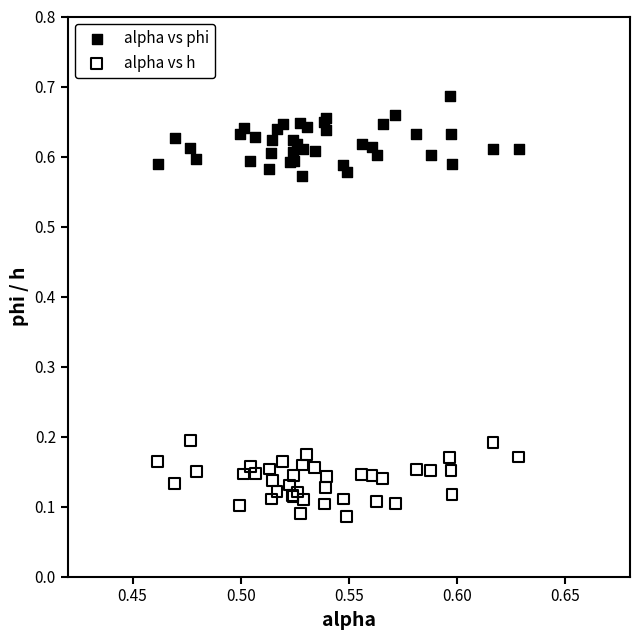

What are all the series names shown in the legend?

alpha vs phi, alpha vs h